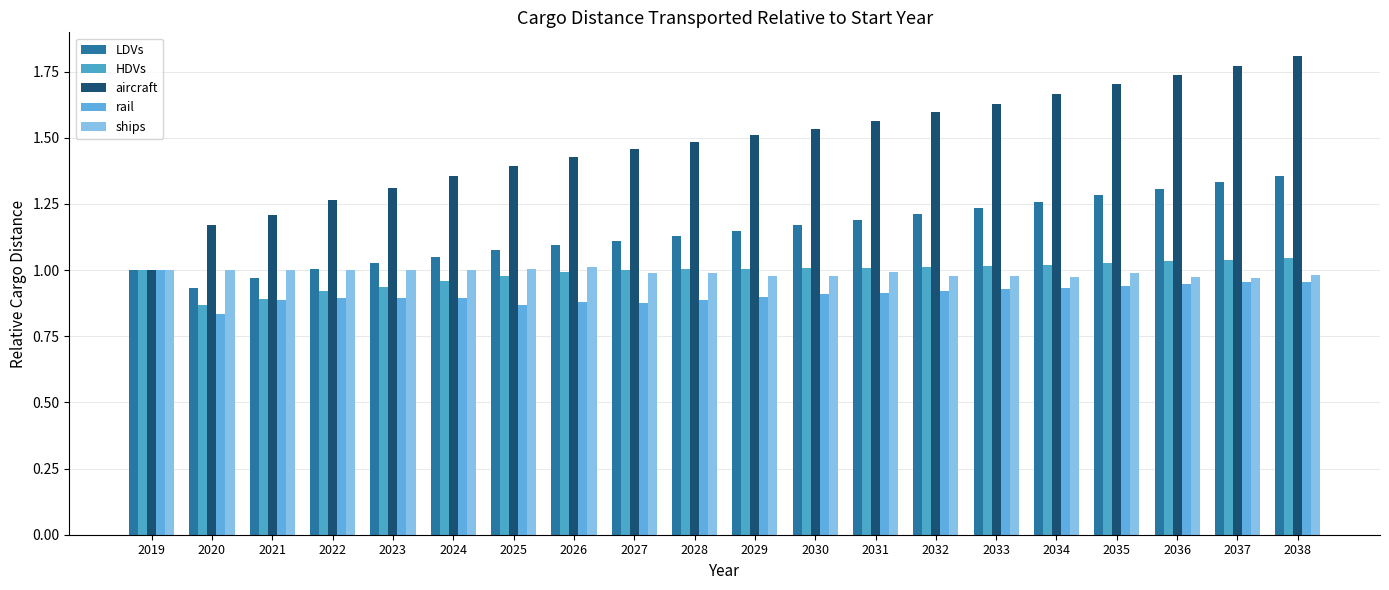

How many data points in aircraft are above 1?

19